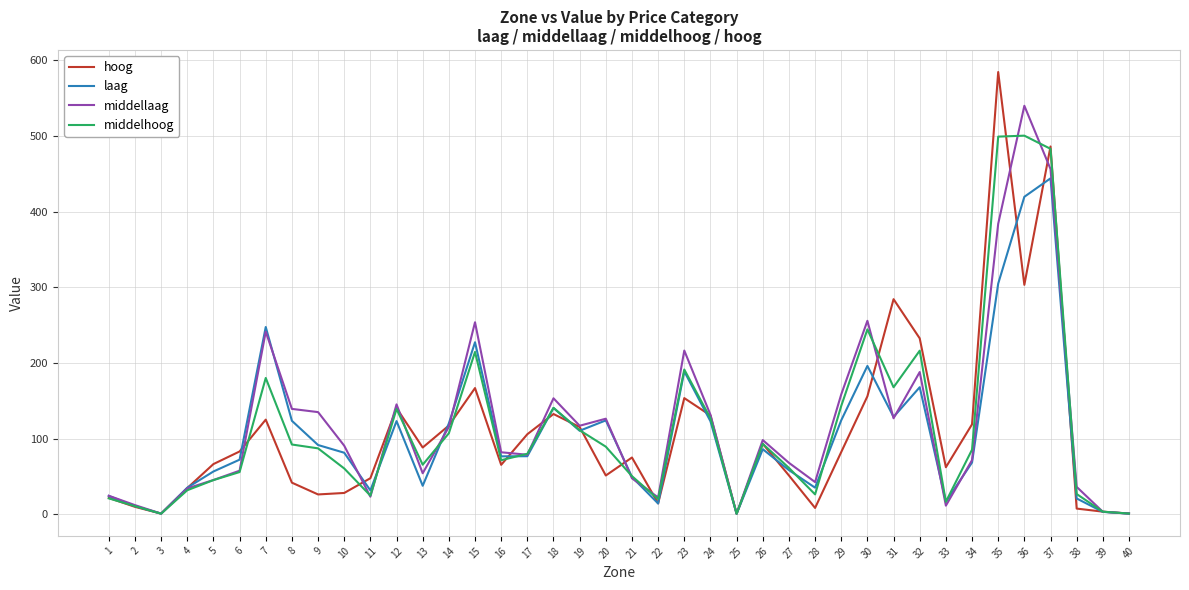

What is the highest value of the middelhoog series?

500.5